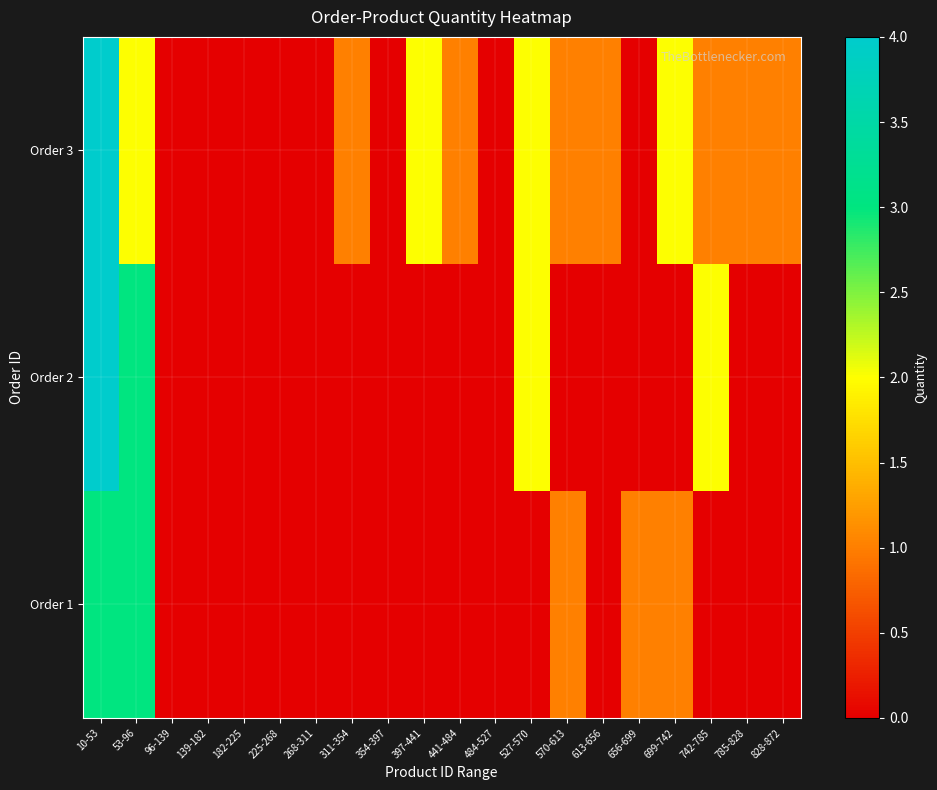

At 484-527, list the series in order from largest to smallest.

Order 1, Order 2, Order 3